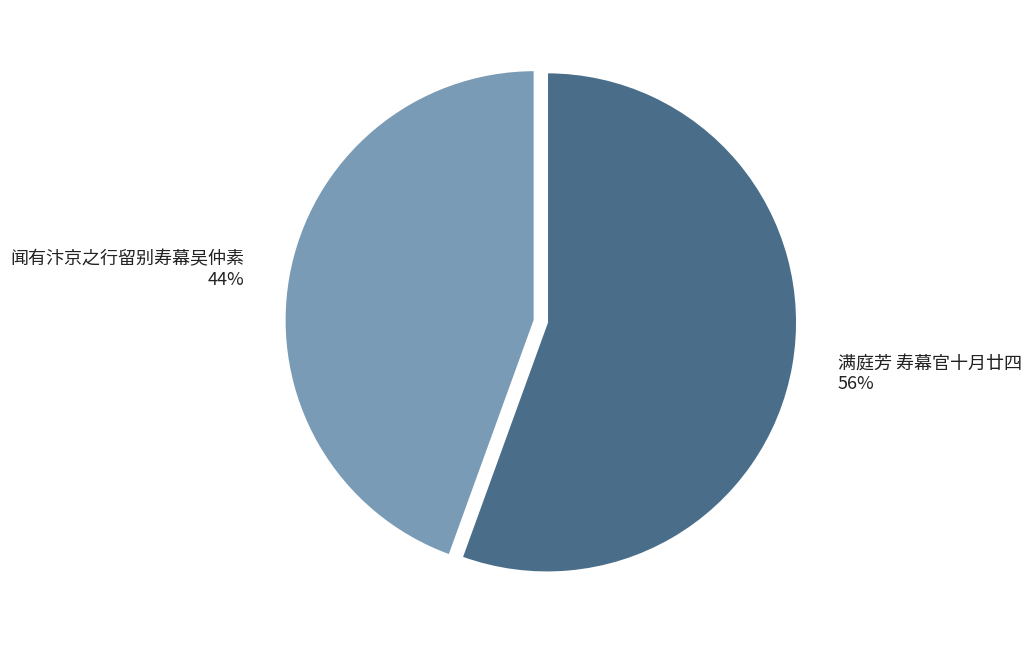

Do 闻有汴京之行留别寿幕吴仲素 and 满庭芳 寿幕官十月廿四 together represent more than half of the pie?

Yes